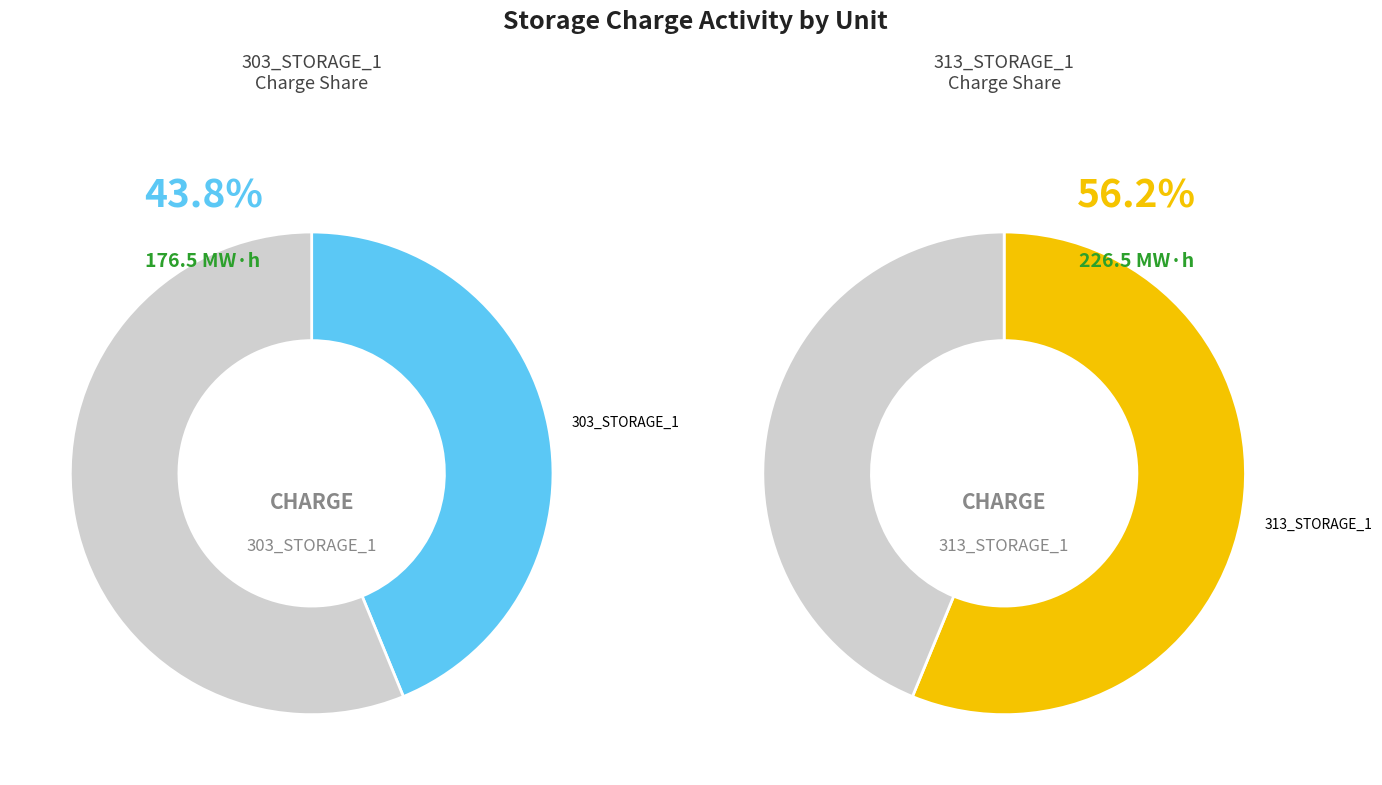

Which slice is the smallest?

303_STORAGE_1